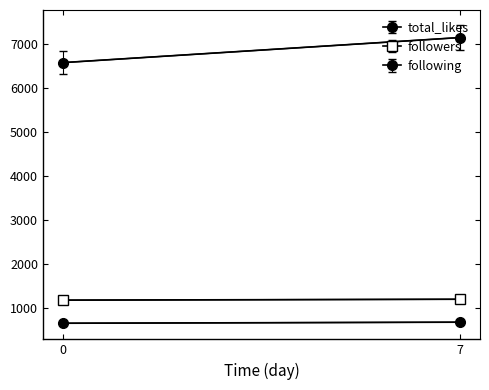

Which series has the largest range (max minus min)?

total_likes